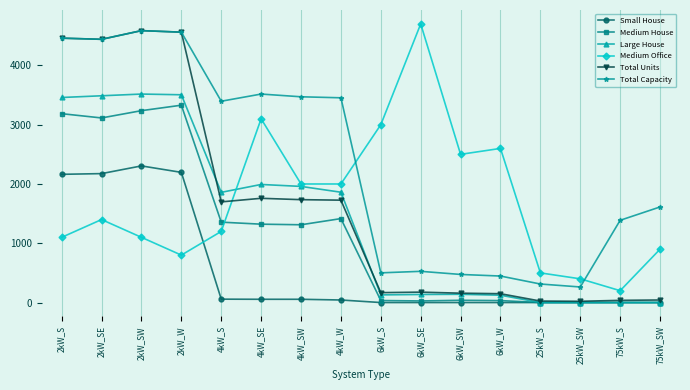

What is the sum of all Medium House values?

18404.0